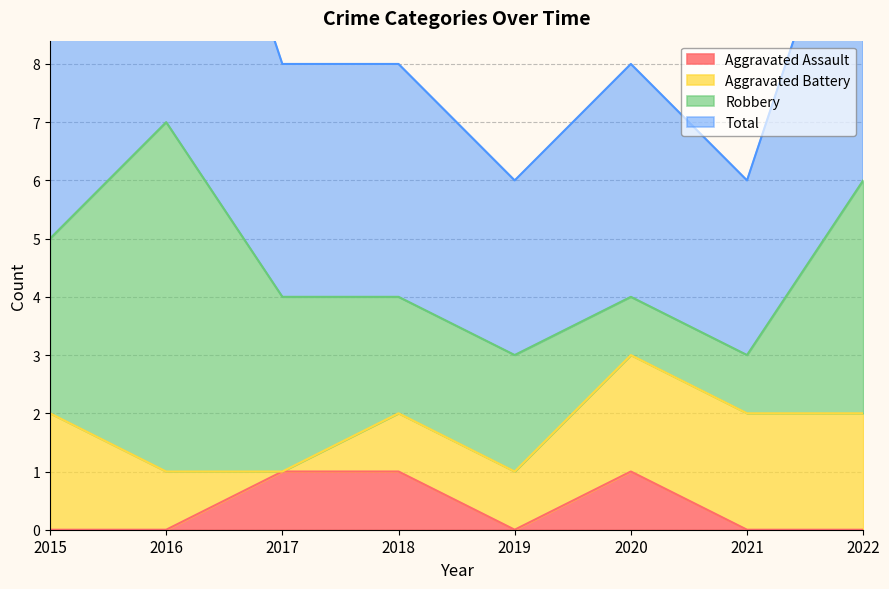

How many Total values are between 4 and 6?

5